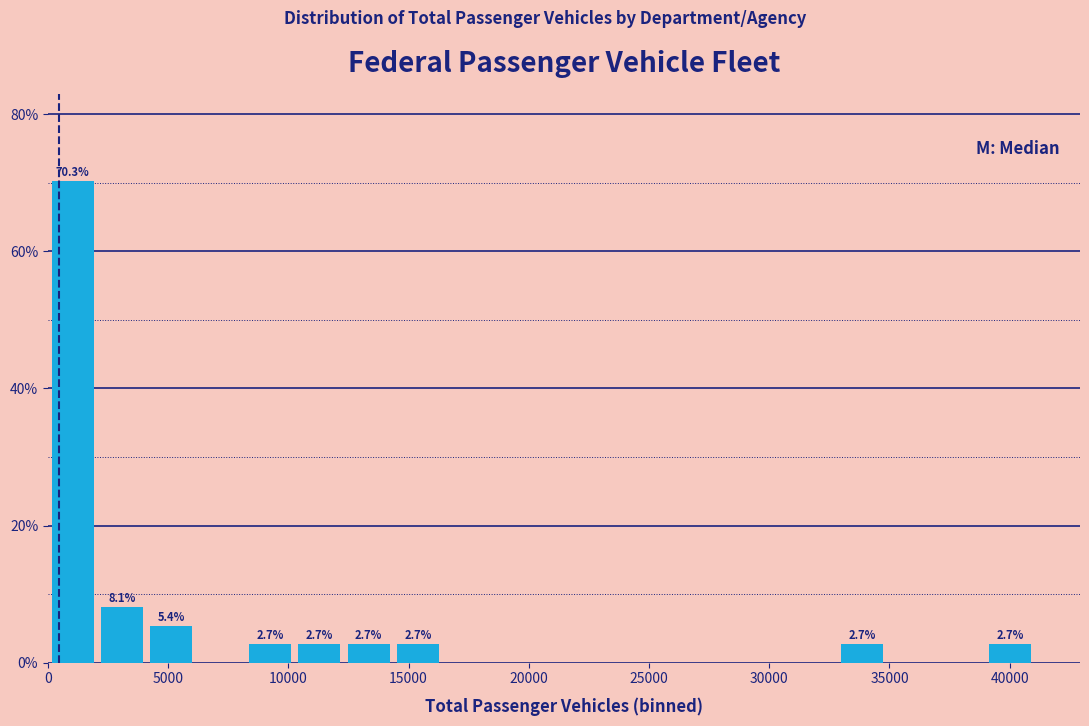

Over which range of the x-axis is the bar tallest?

0 to 2000